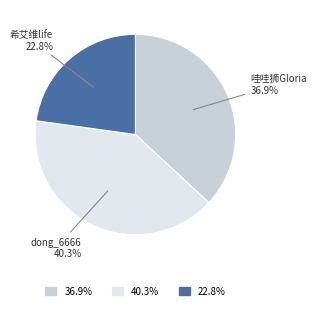

What portion of the pie excludes dong_6666?

59.7%